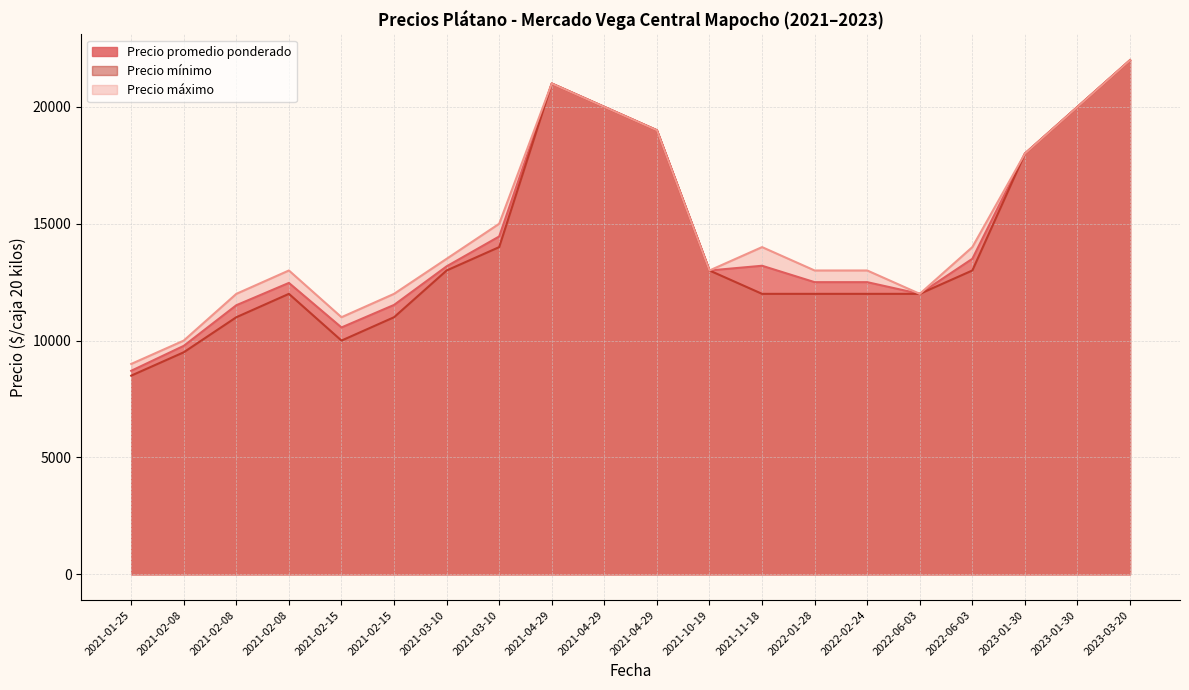

Which has a higher value, 2021-03-10 or 2021-02-15?

2021-03-10